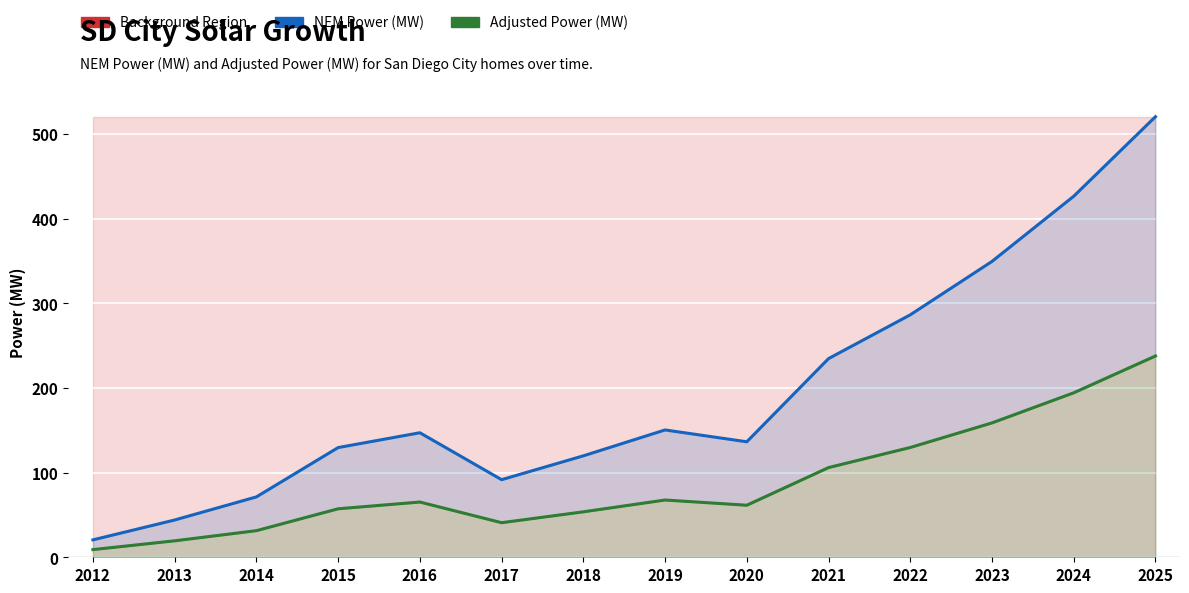

Does the chart display data point markers on the line(s)?

No